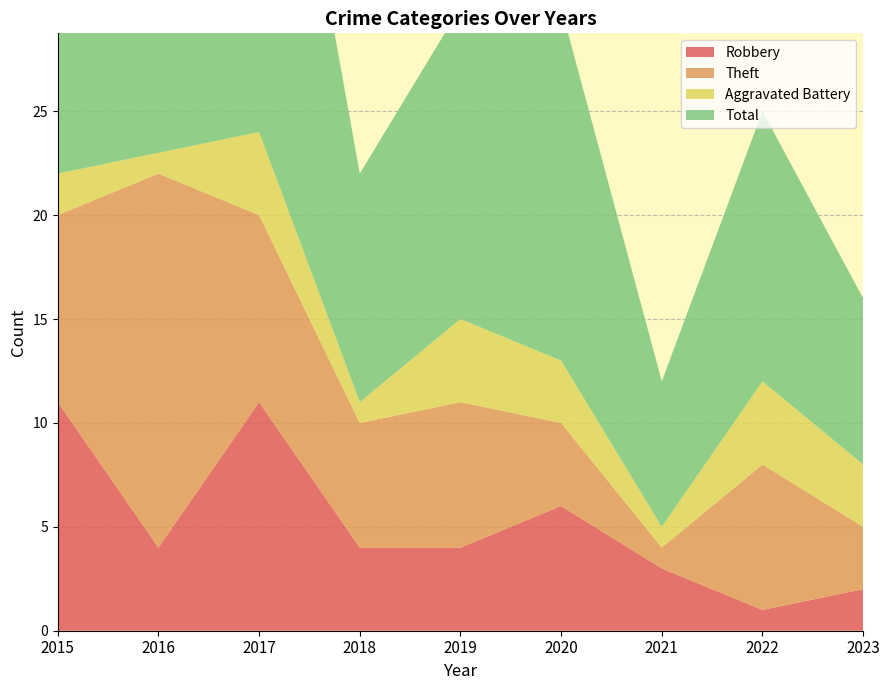

Reading left to right, extract all data points from this chart.

Robbery: 2015=11	2016=4	2017=11	2018=4	2019=4	2020=6	2021=3	2022=1	2023=2
Theft: 2015=9	2016=18	2017=9	2018=6	2019=7	2020=4	2021=1	2022=7	2023=3
Aggravated Battery: 2015=2	2016=1	2017=4	2018=1	2019=4	2020=3	2021=1	2022=4	2023=3
Total: 2015=23	2016=23	2017=25	2018=11	2019=15	2020=17	2021=7	2022=13	2023=8